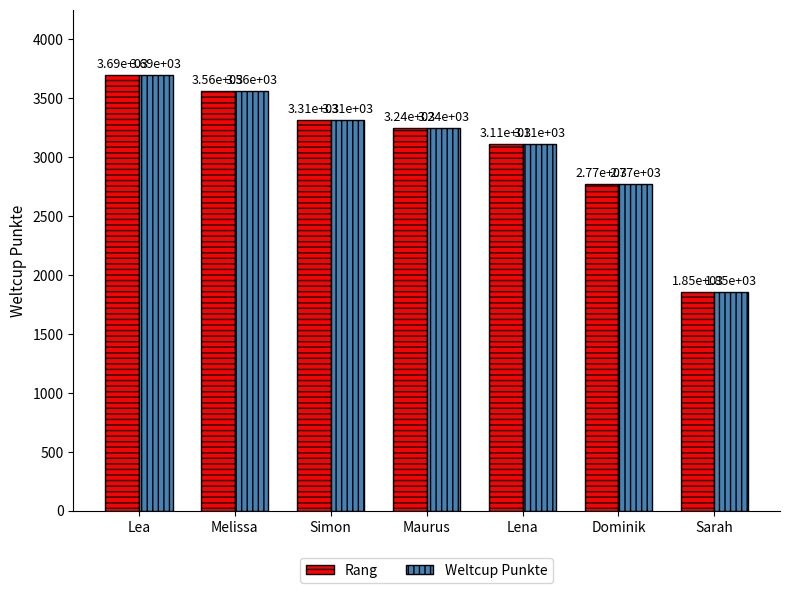

Which label corresponds to the largest value in the chart?

Lea